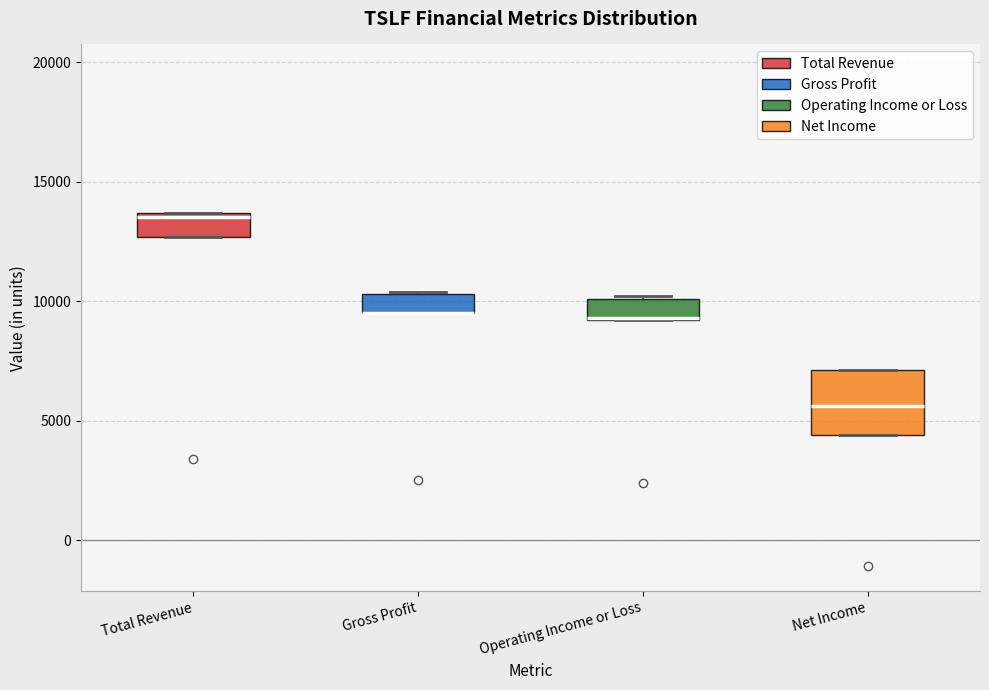

Reading left to right, read every box against the y-axis: the position of its median line, the range the box covers, and the ends of its whiskers. The values are not printed on the chart, so give them approximately, as read against the axis.

Total Revenue: median 13500 (just below the box's upper edge), box 12500 to 13500, whiskers 12500 to 13500
Gross Profit: median 9500 (drawn on the box's lower edge), box 9500 to 10500, whiskers 9500 to 10500
Operating Income or Loss: median 9500, box 9000 to 10000, whiskers 9000 to 10000
Net Income: median 5500, box 4500 to 7000, whiskers 4500 to 7000